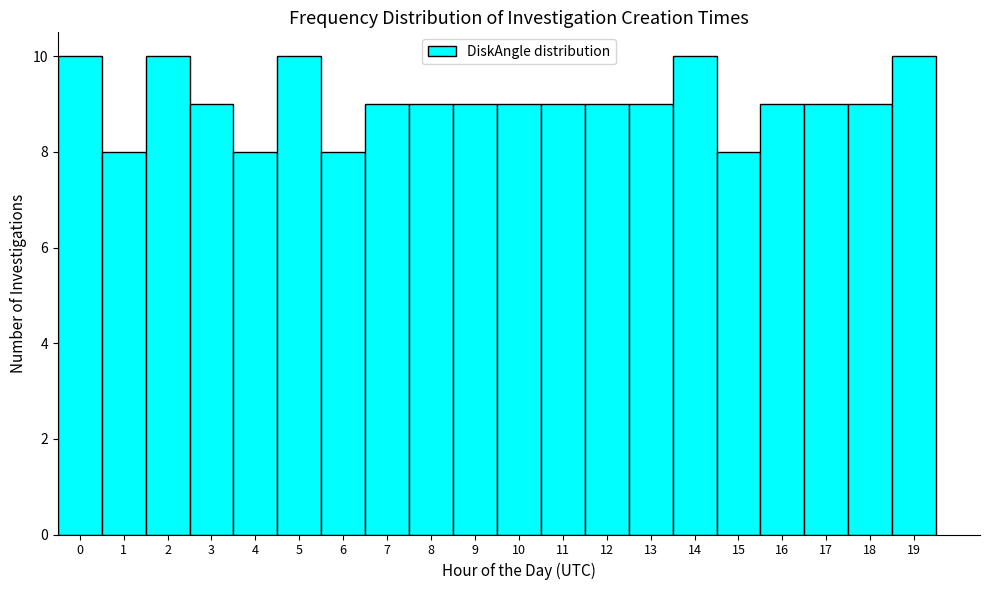

Reading right to left, list all the values displayed in this chart.

19=10	18=9	17=9	16=9	15=8	14=10	13=9	12=9	11=9	10=9	9=9	8=9	7=9	6=8	5=10	4=8	3=9	2=10	1=8	0=10